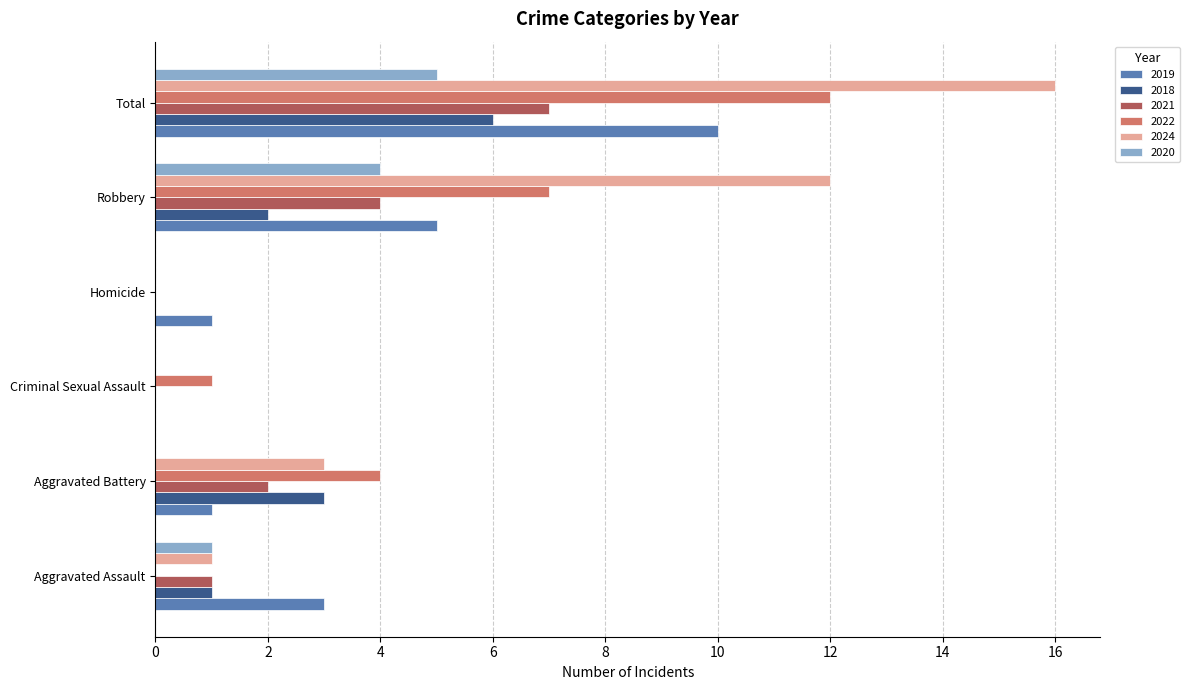

Is the value of 2018 at Aggravated Battery greater than the value of 2020 at Total?

No